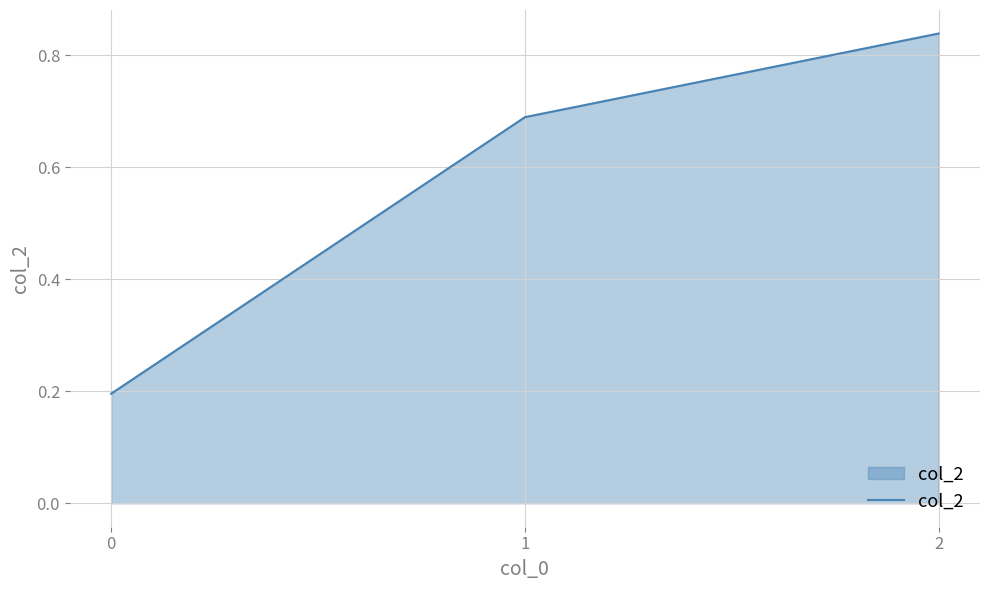

The chart shows a value of 0.2 at 0. True or false?

True